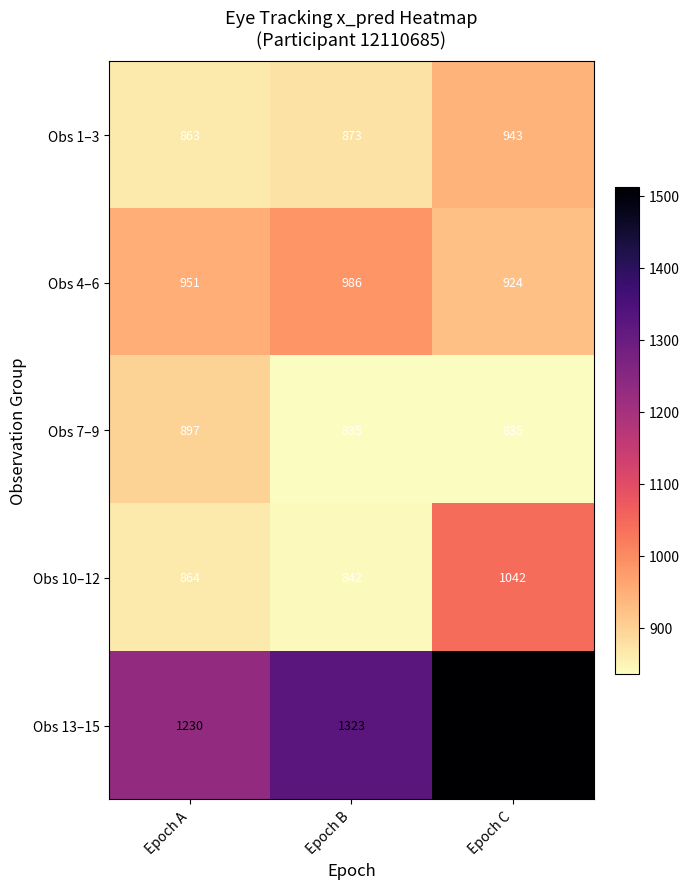

How many distinct data groups are displayed?

5